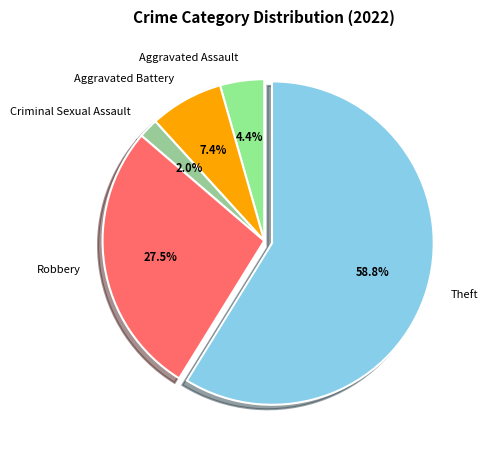

Which slice is the largest?

Theft